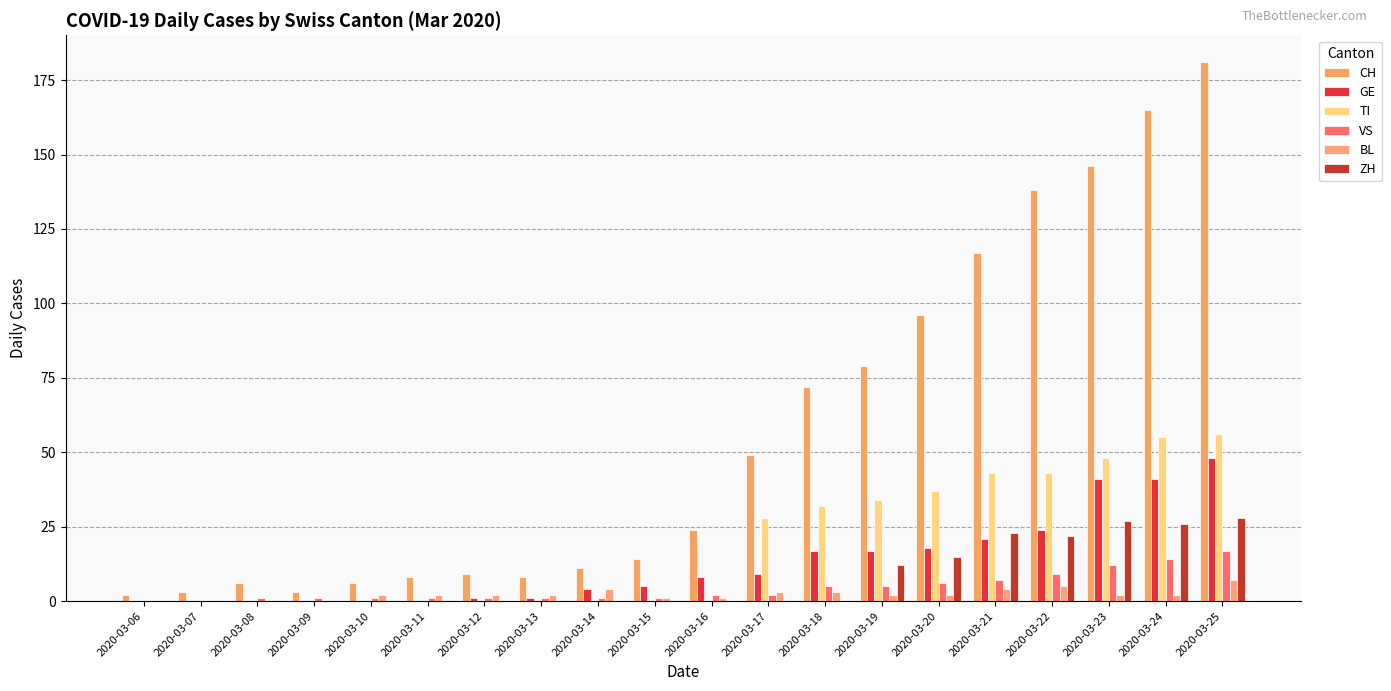

Reading left to right, transcribe all the data shown in this chart.

CH: 2020-03-06=2	2020-03-07=3	2020-03-08=6	2020-03-09=3	2020-03-10=6	2020-03-11=8	2020-03-12=9	2020-03-13=8	2020-03-14=11	2020-03-15=14	2020-03-16=24	2020-03-17=49	2020-03-18=72	2020-03-19=79	2020-03-20=96	2020-03-21=117	2020-03-22=138	2020-03-23=146	2020-03-24=165	2020-03-25=181
GE: 2020-03-06=0	2020-03-07=0	2020-03-08=0	2020-03-09=0	2020-03-10=0	2020-03-11=0	2020-03-12=1	2020-03-13=1	2020-03-14=4	2020-03-15=5	2020-03-16=8	2020-03-17=9	2020-03-18=17	2020-03-19=17	2020-03-20=18	2020-03-21=21	2020-03-22=24	2020-03-23=41	2020-03-24=41	2020-03-25=48
TI: 2020-03-06=0	2020-03-07=0	2020-03-08=0	2020-03-09=0	2020-03-10=0	2020-03-11=0	2020-03-12=0	2020-03-13=0	2020-03-14=0	2020-03-15=0	2020-03-16=0	2020-03-17=28	2020-03-18=32	2020-03-19=34	2020-03-20=37	2020-03-21=43	2020-03-22=43	2020-03-23=48	2020-03-24=55	2020-03-25=56
VS: 2020-03-06=0	2020-03-07=0	2020-03-08=1	2020-03-09=1	2020-03-10=1	2020-03-11=1	2020-03-12=1	2020-03-13=1	2020-03-14=1	2020-03-15=1	2020-03-16=2	2020-03-17=2	2020-03-18=5	2020-03-19=5	2020-03-20=6	2020-03-21=7	2020-03-22=9	2020-03-23=12	2020-03-24=14	2020-03-25=17
BL: 2020-03-06=0	2020-03-07=0	2020-03-08=0	2020-03-09=0	2020-03-10=2	2020-03-11=2	2020-03-12=2	2020-03-13=2	2020-03-14=4	2020-03-15=1	2020-03-16=1	2020-03-17=3	2020-03-18=3	2020-03-19=2	2020-03-20=2	2020-03-21=4	2020-03-22=5	2020-03-23=2	2020-03-24=2	2020-03-25=7
ZH: 2020-03-06=0	2020-03-07=0	2020-03-08=0	2020-03-09=0	2020-03-10=0	2020-03-11=0	2020-03-12=0	2020-03-13=0	2020-03-14=0	2020-03-15=0	2020-03-16=0	2020-03-17=0	2020-03-18=0	2020-03-19=12	2020-03-20=15	2020-03-21=23	2020-03-22=22	2020-03-23=27	2020-03-24=26	2020-03-25=28